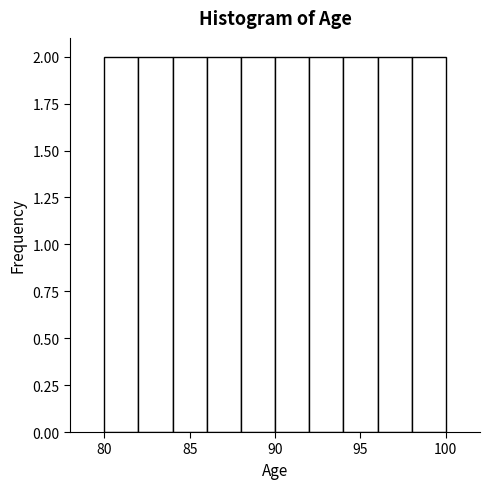

Reading left to right, transcribe this chart: for each bar, give the range it covers on the x-axis and its height. The values are not printed on the chart, so give them approximately, as read against the axis.

80 to 82: 2
82 to 84: 2
84 to 86: 2
86 to 88: 2
88 to 90: 2
90 to 92: 2
92 to 94: 2
94 to 96: 2
96 to 98: 2
98 to 100: 2